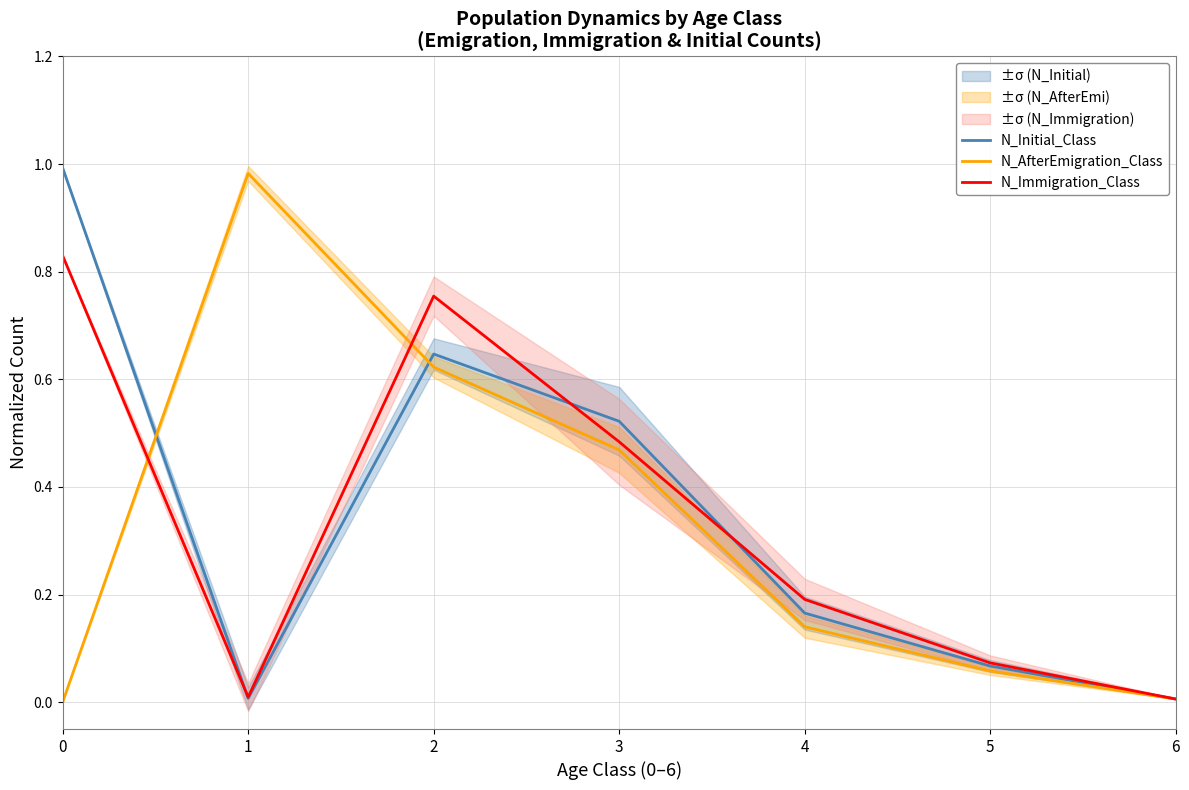

Is it true that N_AfterEmigration_Class equals 0.0 at 6?

False